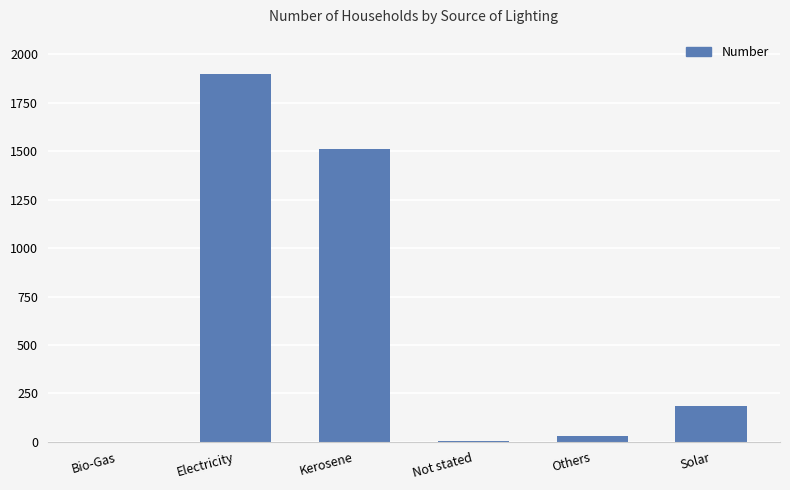

Which has a higher value, Solar or Kerosene?

Kerosene